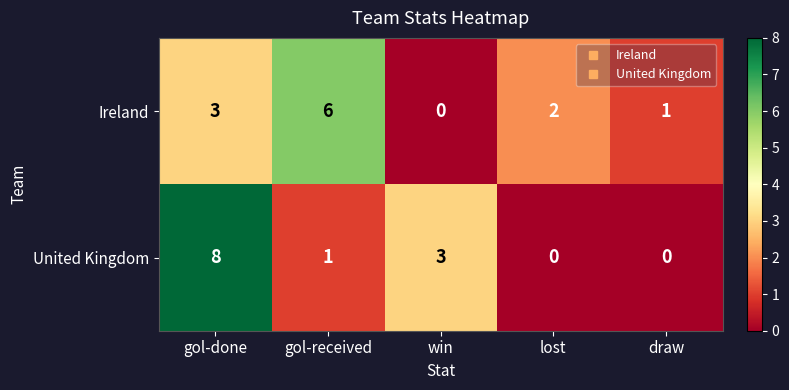

The Ireland series shows 5 at gol-done. True or false?

False